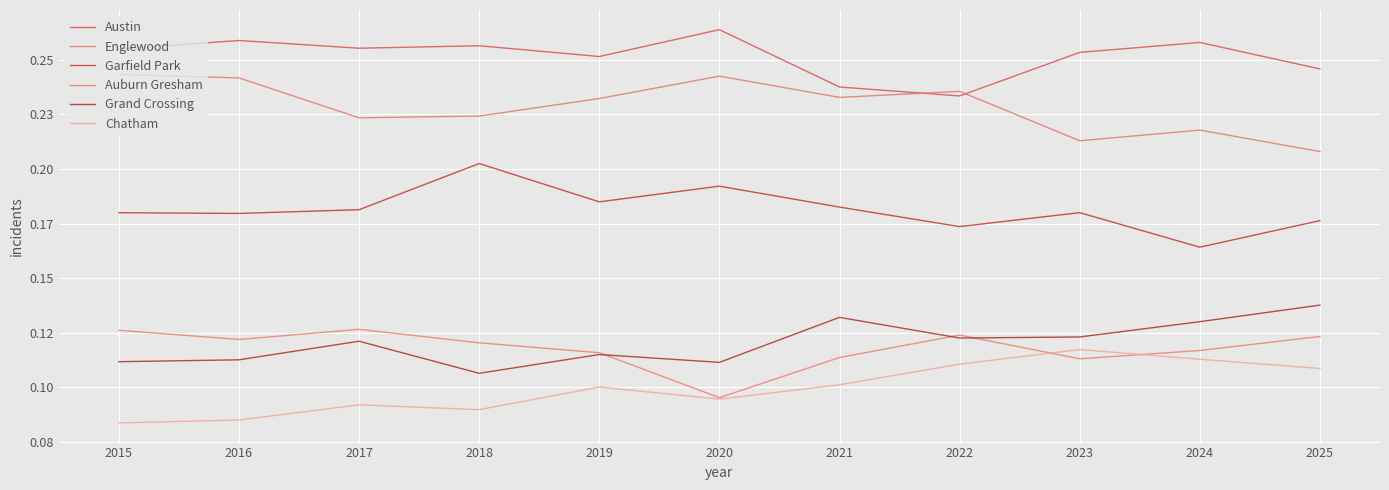

Rank the series by their maximum value, from highest to lowest.

Austin, Englewood, Garfield Park, Grand Crossing, Auburn Gresham, Chatham